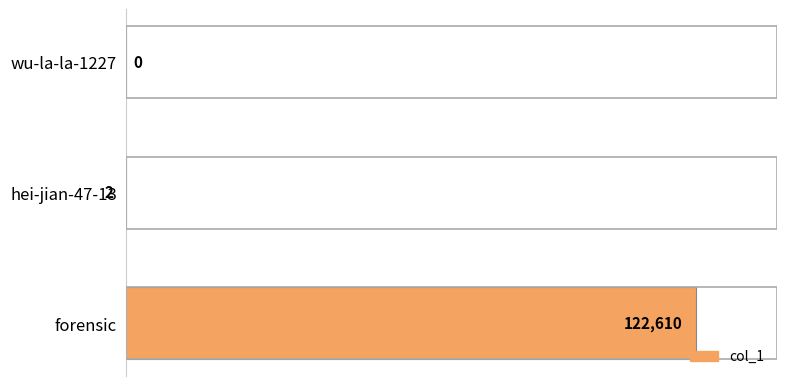

What is the change in value from wu-la-la-1227 to forensic?

+122610